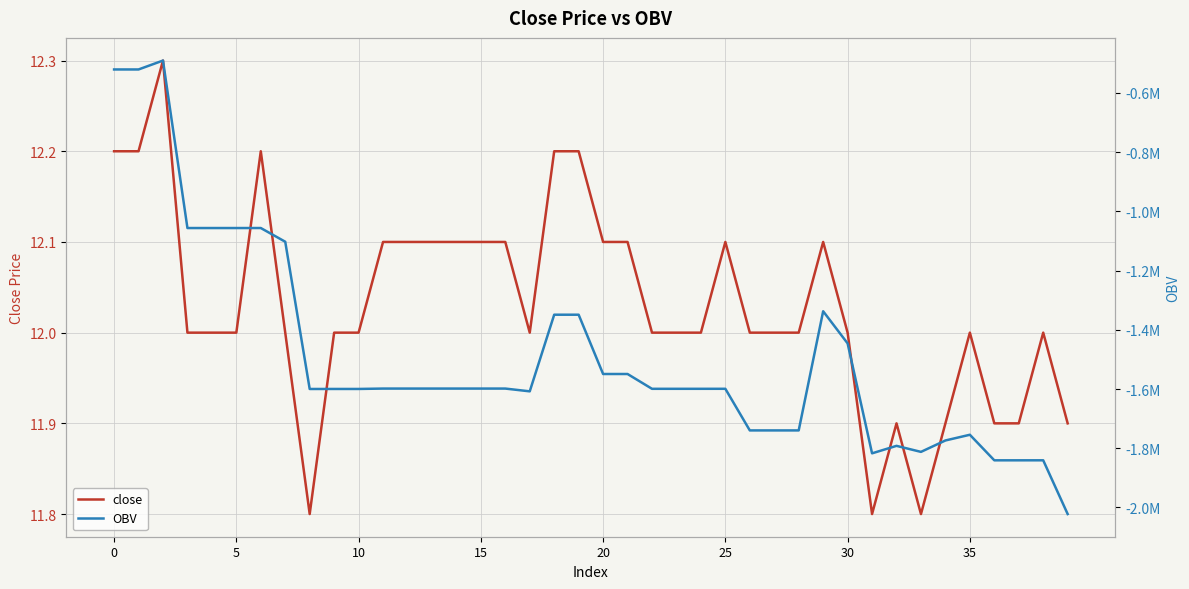

Reading left to right, what are all the values shown in this chart?

close: 12.2	12.2	12.3	12.0	12.0	12.0	12.2	12.0	11.8	12.0	12.0	12.1	12.1	12.1	12.1	12.1	12.1	12.0	12.2	12.2	12.1	12.1	12.0	12.0	12.0	12.1	12.0	12.0	12.0	12.1	12.0	11.8	11.9	11.8	11.9	12.0	11.9	11.9	12.0	11.9
OBV: -521113.7	-521113.7	-491066.6	-1056533.8	-1056533.8	-1056533.8	-1056482.4	-1102780.1	-1599951.3	-1599854.3	-1599854.3	-1598543.9	-1598543.9	-1598543.9	-1598543.9	-1598543.9	-1598543.9	-1607913.2	-1349170.0	-1349170.0	-1549366.9	-1549366.9	-1599366.9	-1599366.9	-1599366.9	-1599315.3	-1739824.7	-1739824.7	-1739824.7	-1337508.1	-1446024.7	-1817213.6	-1791949.1	-1812313.4	-1773773.3	-1754505.9	-1840797.5	-1840797.5	-1840745.5	-2022209.7